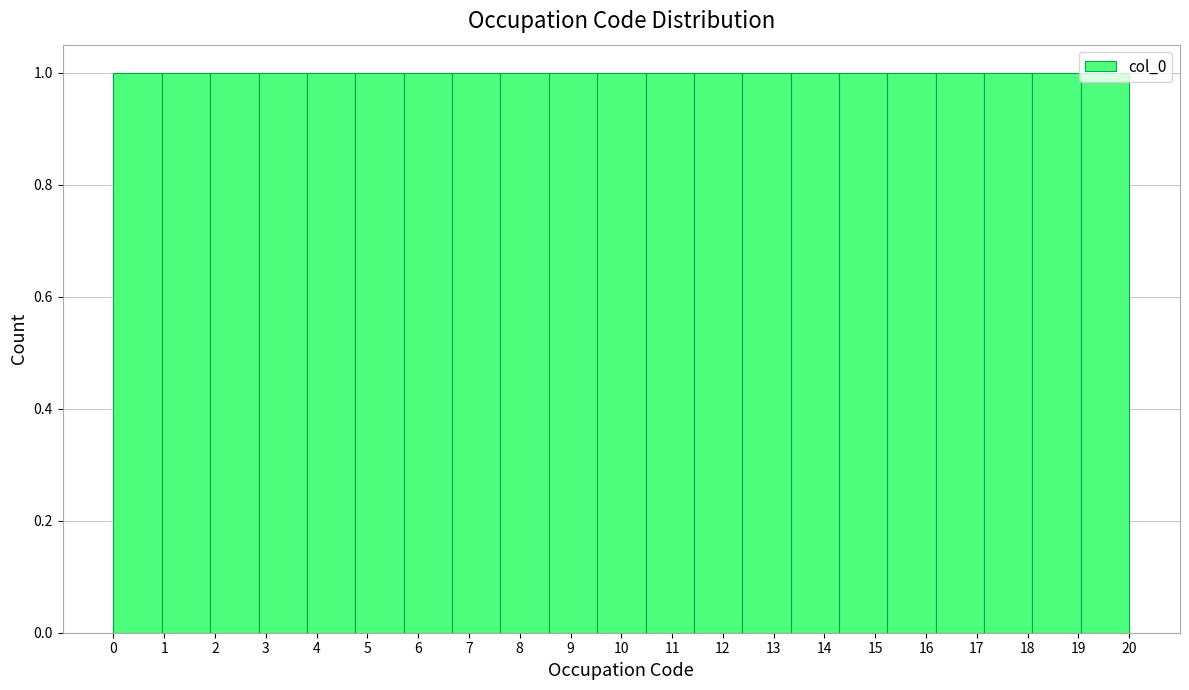

Reading left to right, list every bar in this chart as the range it spans on the x-axis followed by its height. Neither the bar edges nor the heights are printed on the chart, so give them approximately, as read against the axes.

0.0 to 1.0: 1
1.0 to 1.9: 1
1.9 to 2.9: 1
2.9 to 3.8: 1
3.8 to 4.8: 1
4.8 to 5.7: 1
5.7 to 6.7: 1
6.7 to 7.6: 1
7.6 to 8.6: 1
8.6 to 9.5: 1
9.5 to 10.5: 1
10.5 to 11.4: 1
11.4 to 12.4: 1
12.4 to 13.3: 1
13.3 to 14.3: 1
14.3 to 15.2: 1
15.2 to 16.2: 1
16.2 to 17.1: 1
17.1 to 18.1: 1
18.1 to 19.0: 1
19.0 to 20.0: 1